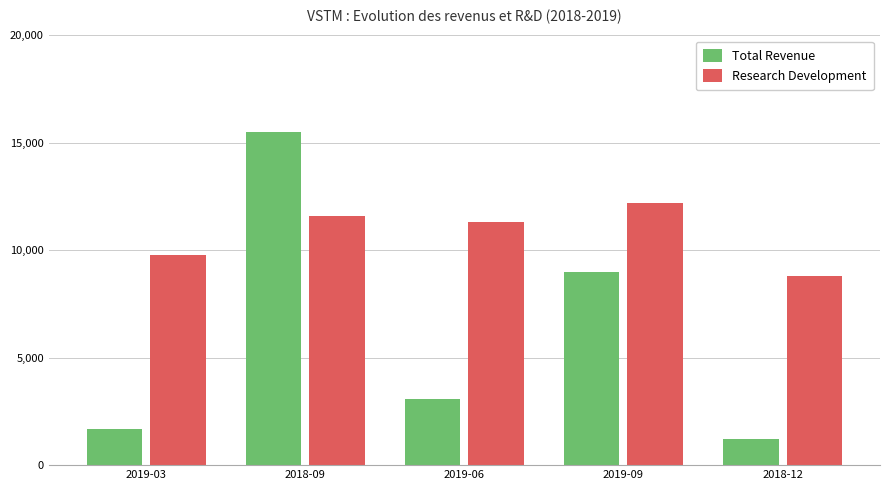

Are the bars grouped side by side (vs. stacked)?

Yes